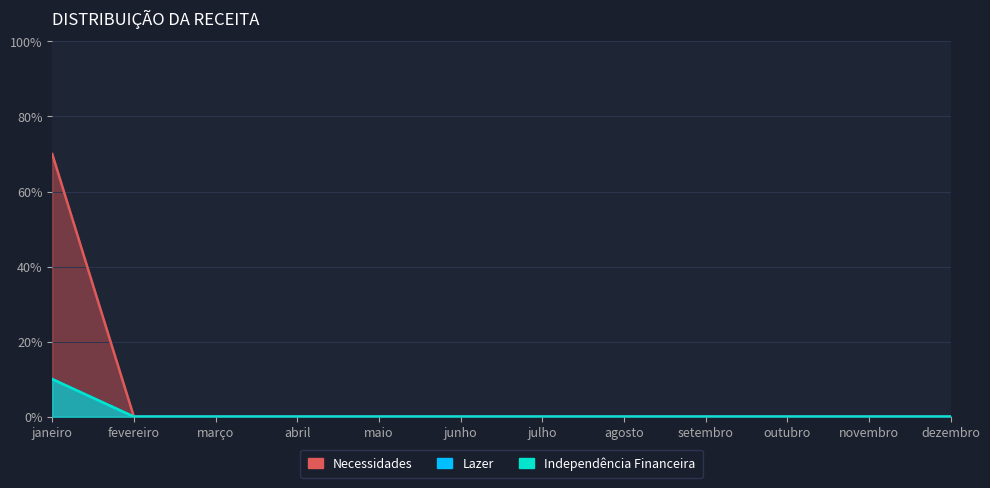

How many Independência Financeira values are between 0 and 1?

12